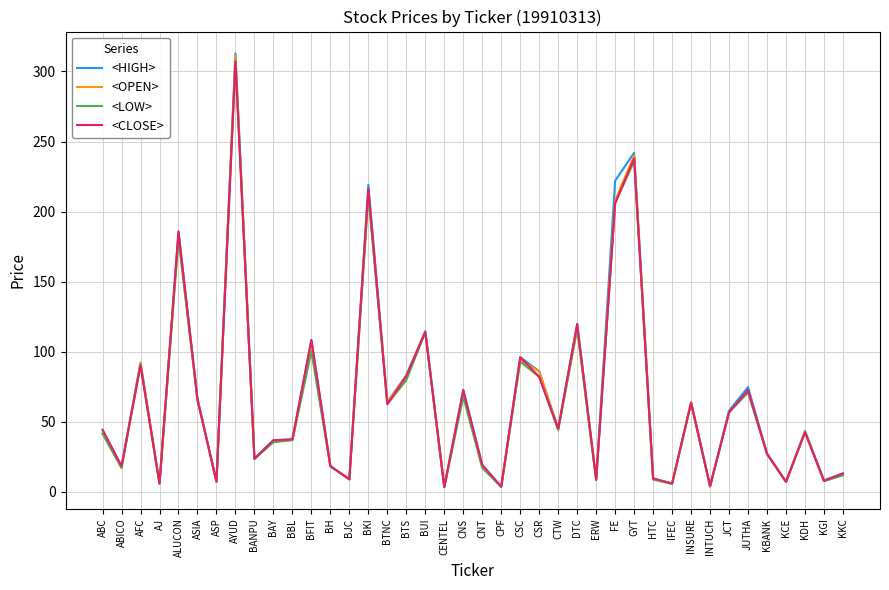

What is the approximate value of <CLOSE> at FE?

206.0